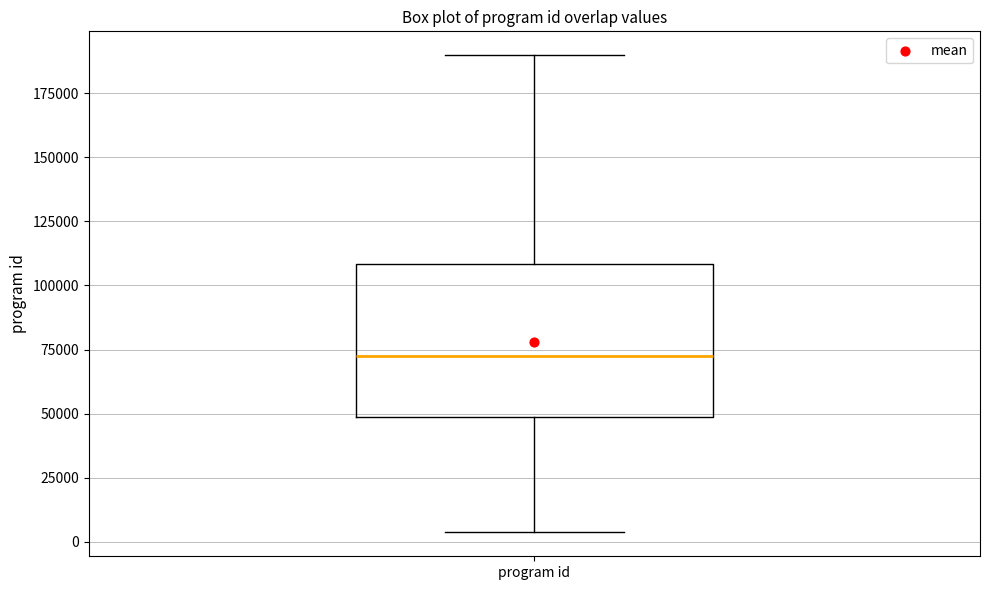

Transcribe this box plot: give where the median line is, the range the box spans, and where the two whiskers end, as read against the y-axis. The values are not printed on the chart, so give them approximately, as read against the axis.

median 70000, box 50000 to 110000, whiskers 5000 to 190000